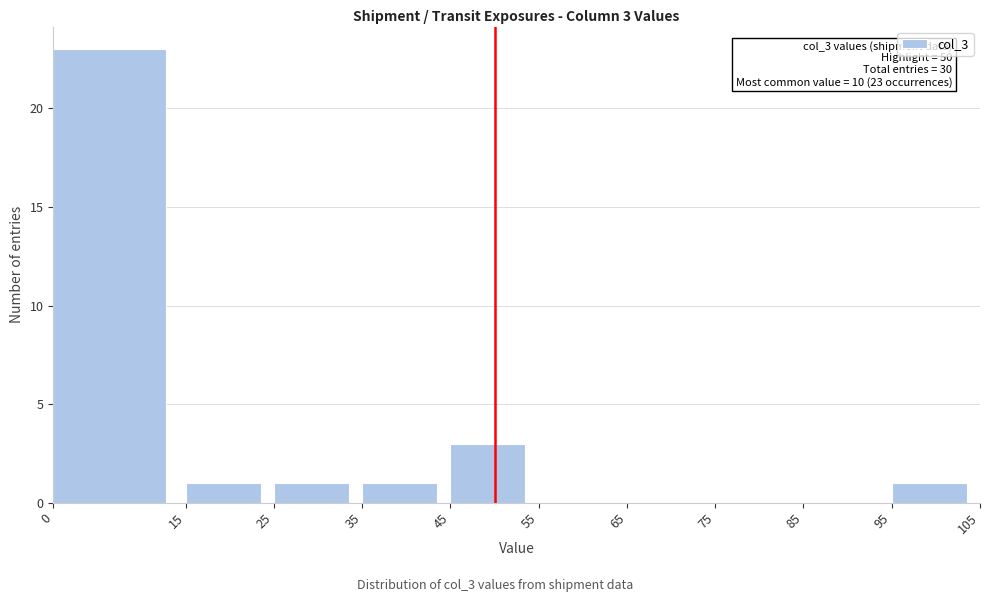

Which range on the x-axis has the tallest bar?

0 to 15